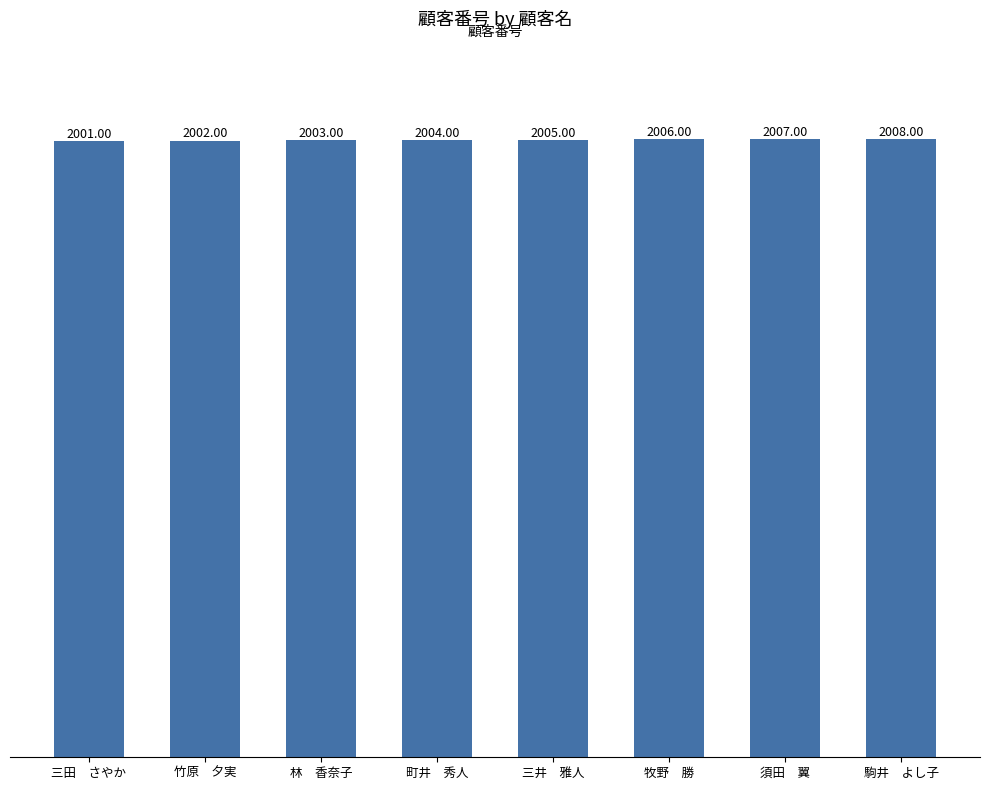

Reading left to right, transcribe all the data shown in this chart.

三田　さやか=2001	竹原　夕実=2002	林　香奈子=2003	町井　秀人=2004	三井　雅人=2005	牧野　勝=2006	須田　翼=2007	駒井　よし子=2008